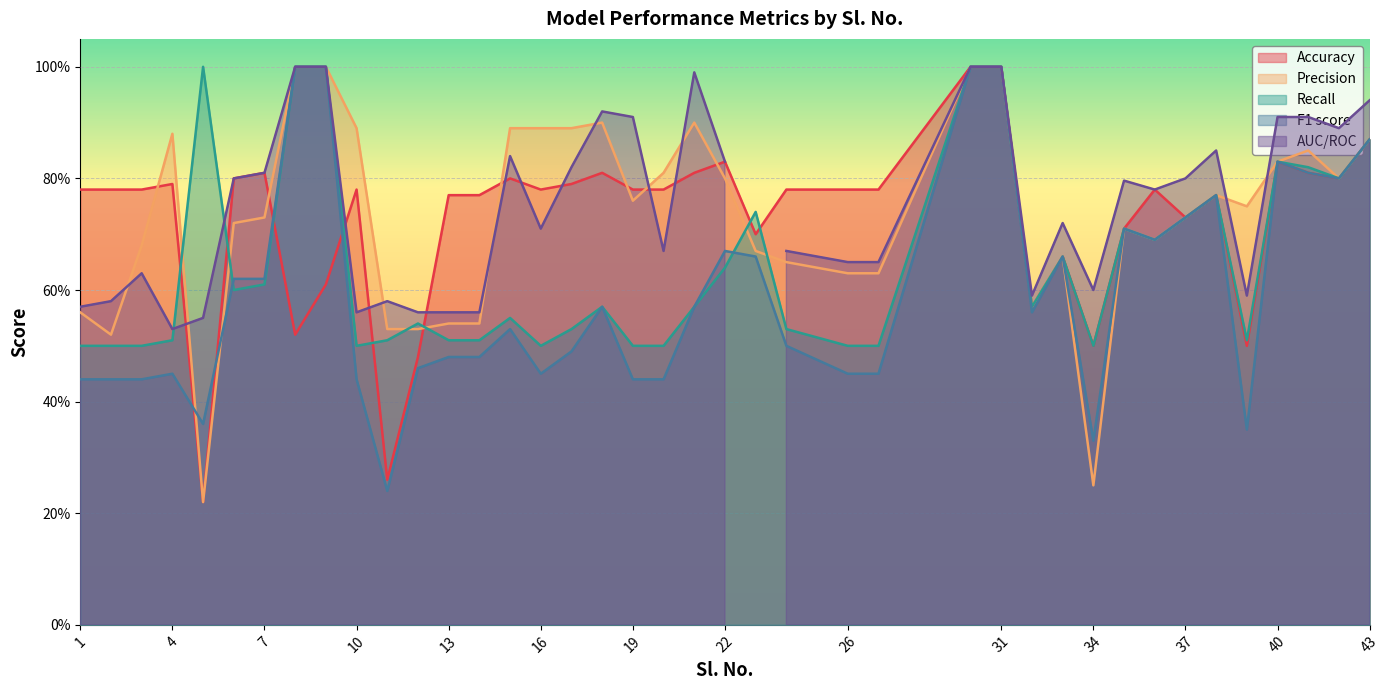

How many interior local valleys does the Recall series have?

8